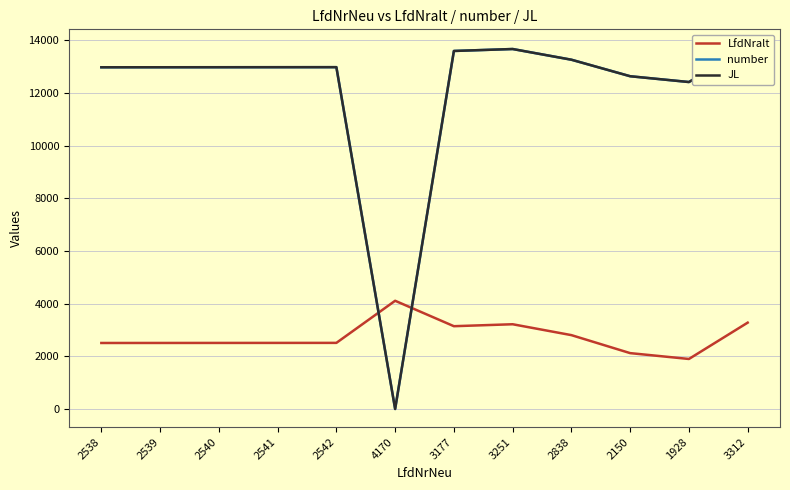

Is the value of JL at 2541 greater than the value of LfdNralt at 1928?

Yes